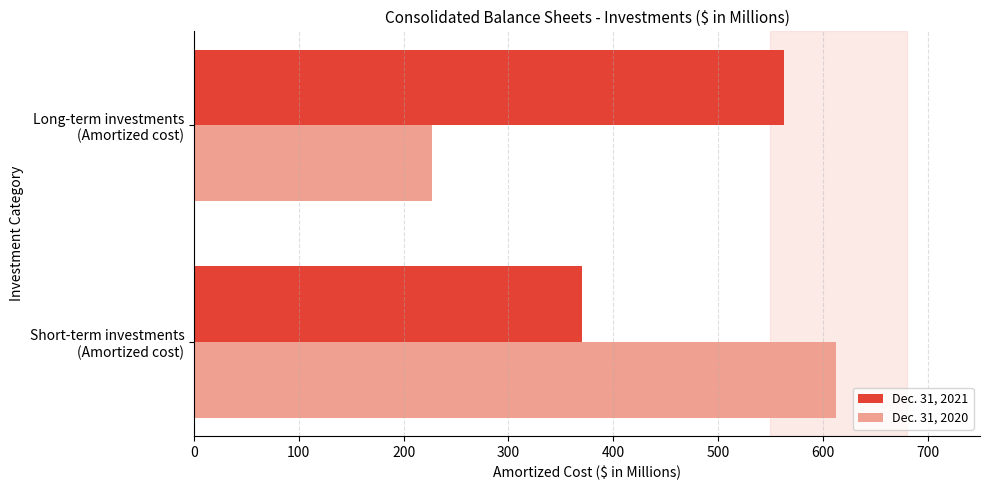

What is the highest value of the Dec. 31, 2021 series?

563.2